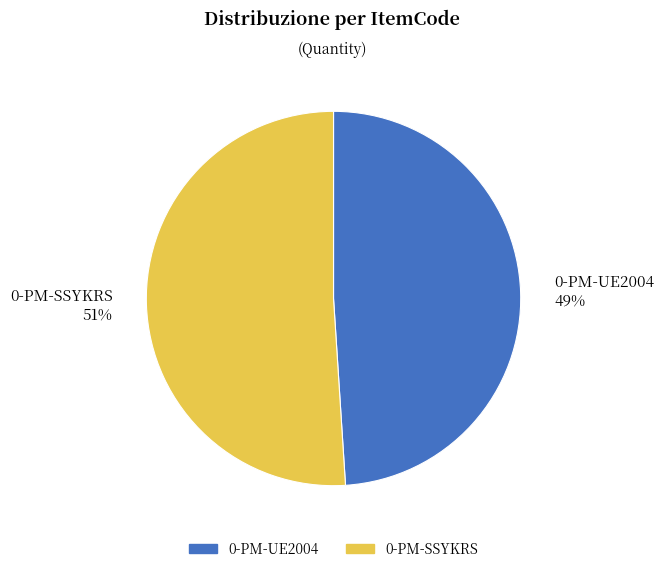

To the nearest percent, what is the difference between the largest and smallest slice percentages?

2%